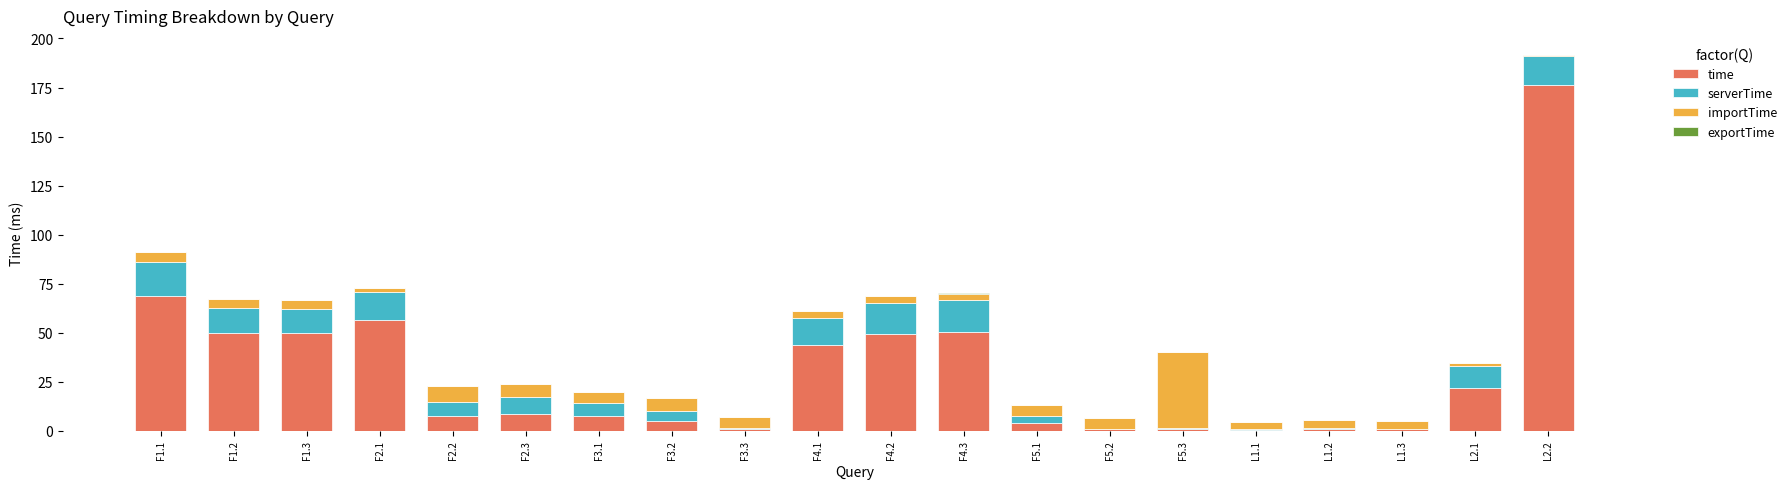

At which category is the sum across all series the highest?

L2.2